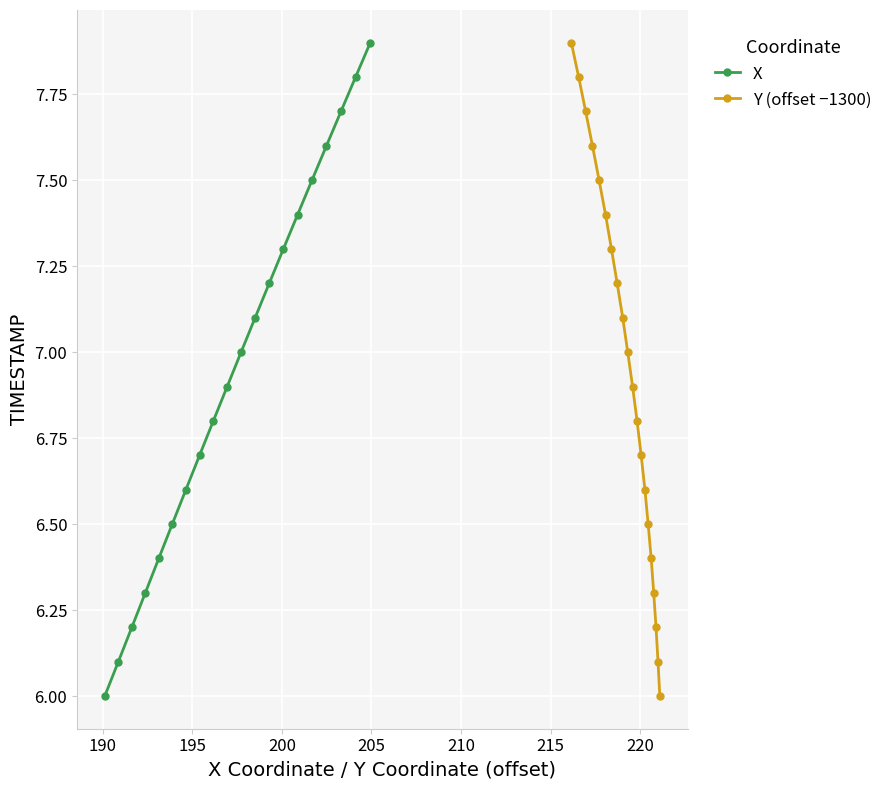

How many values in the X series exceed 7?

9